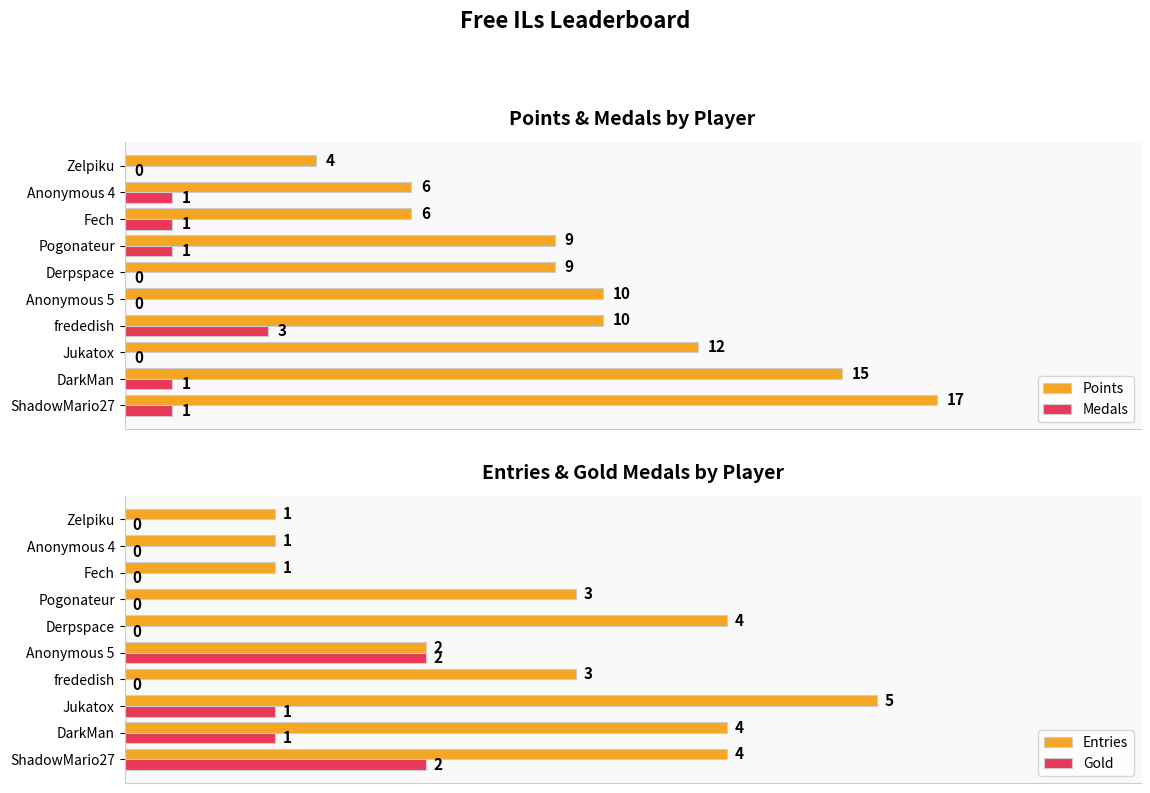

Does the chart contain stacked bars?

No